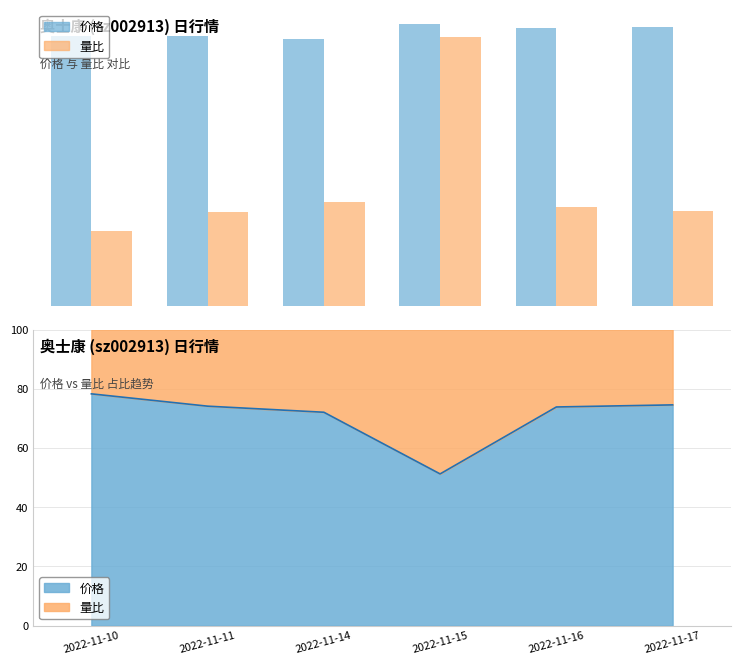

Reading left to right, what are all the values shown in this chart?

价格: 2022-11-10=26.3	2022-11-11=26.3	2022-11-14=26.1	2022-11-15=27.5	2022-11-16=27.1	2022-11-17=27.2
量比 (×10): 2022-11-10=7.3	2022-11-11=9.2	2022-11-14=10.1	2022-11-15=26.2	2022-11-16=9.6	2022-11-17=9.3